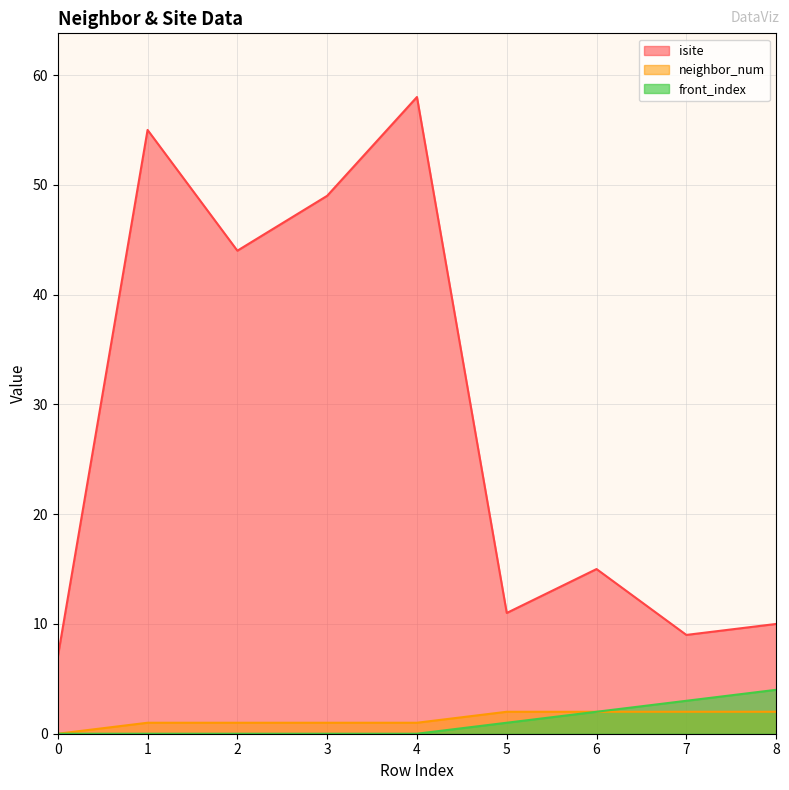

What is the difference between the highest and lowest values at 5?

10